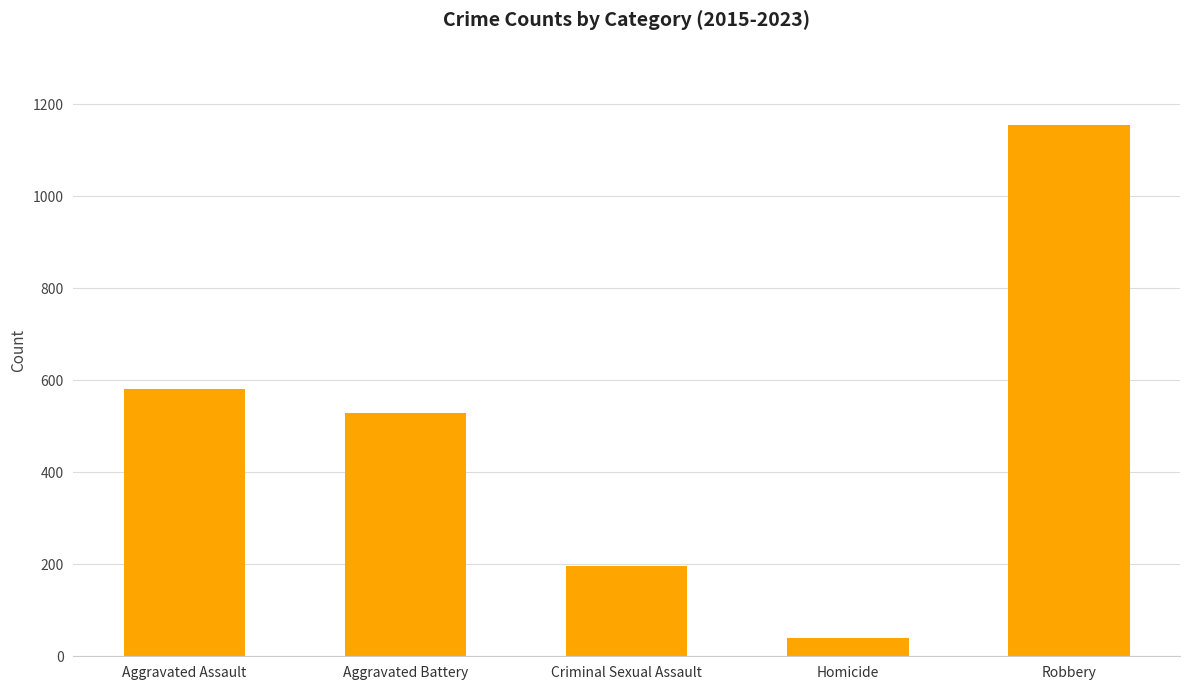

What is the difference between the maximum and second lowest values?

958